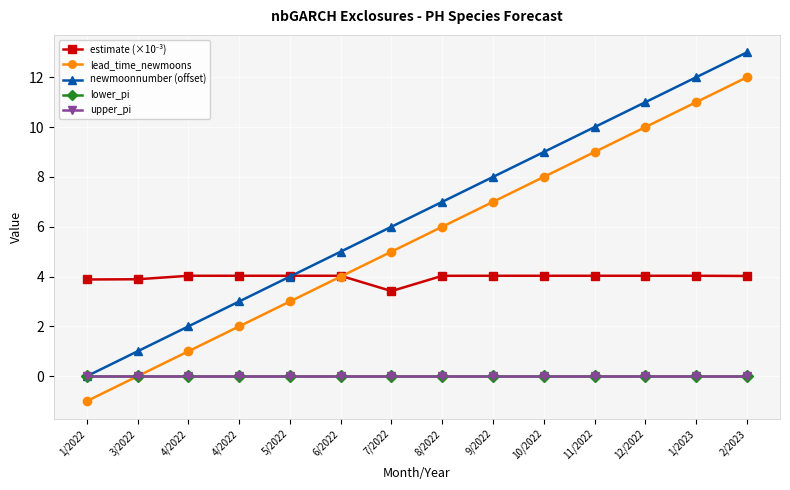

Is this an area chart (filled region under the line)?

No